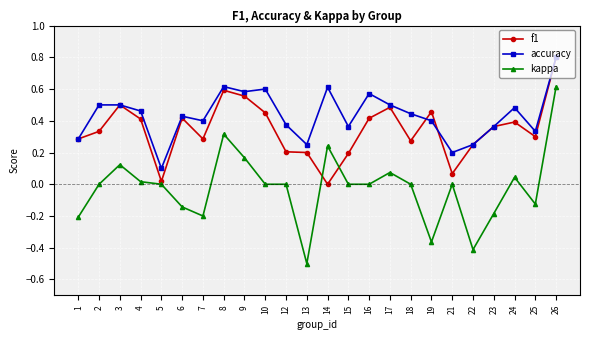

Which series has the widest spread of values?

kappa